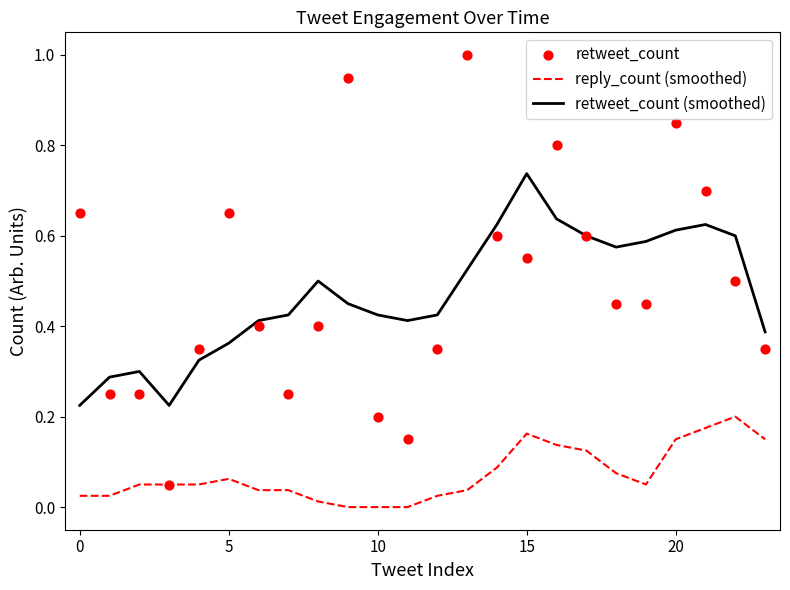

Which series reaches the maximum Y coordinate?

retweet_count